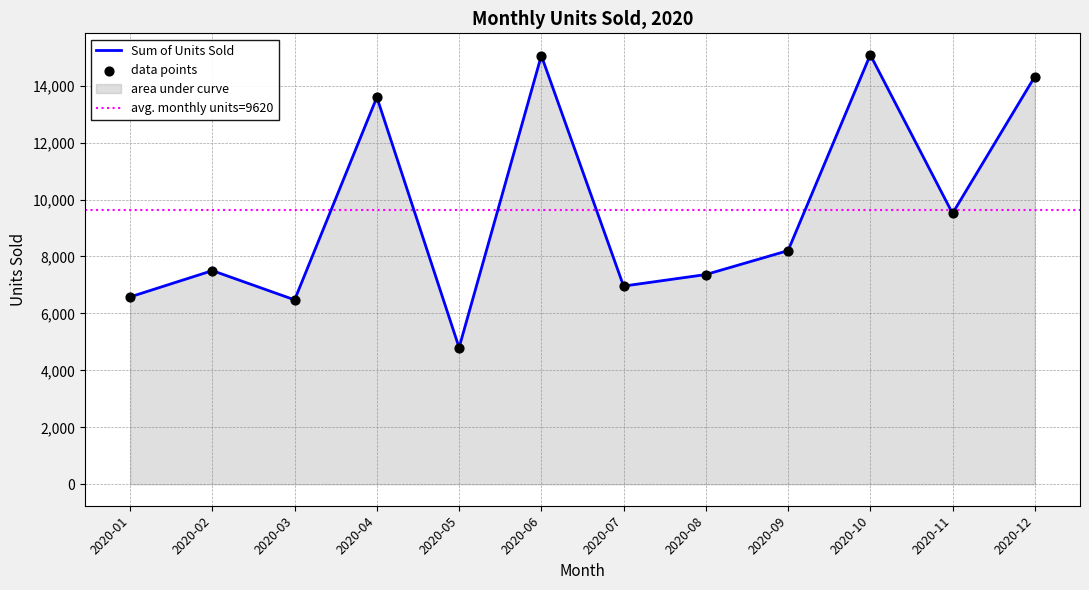

Approximately how many times larger is the value at 2020-09 compared to 2020-07?

1.2